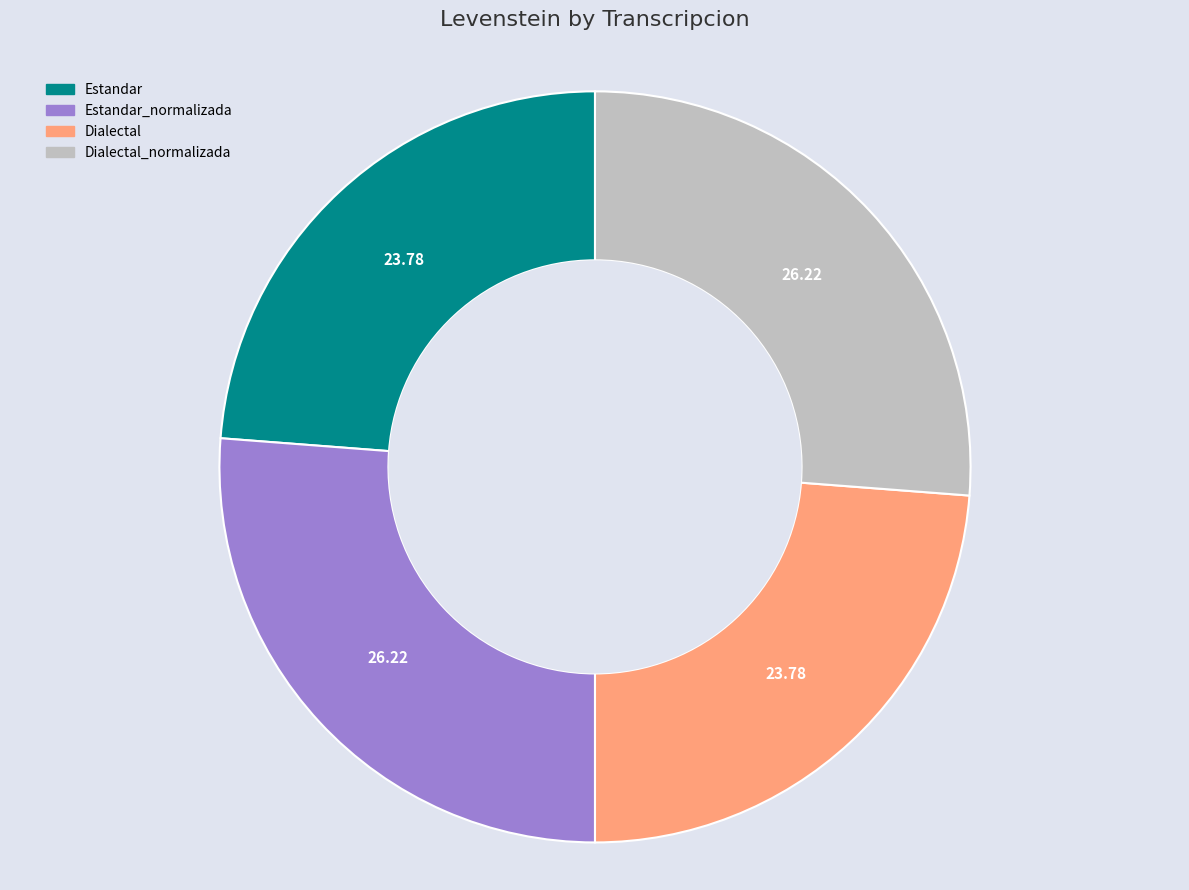

What is the ratio of the value at Estandar_normalizada to the value at Estandar?

1.1